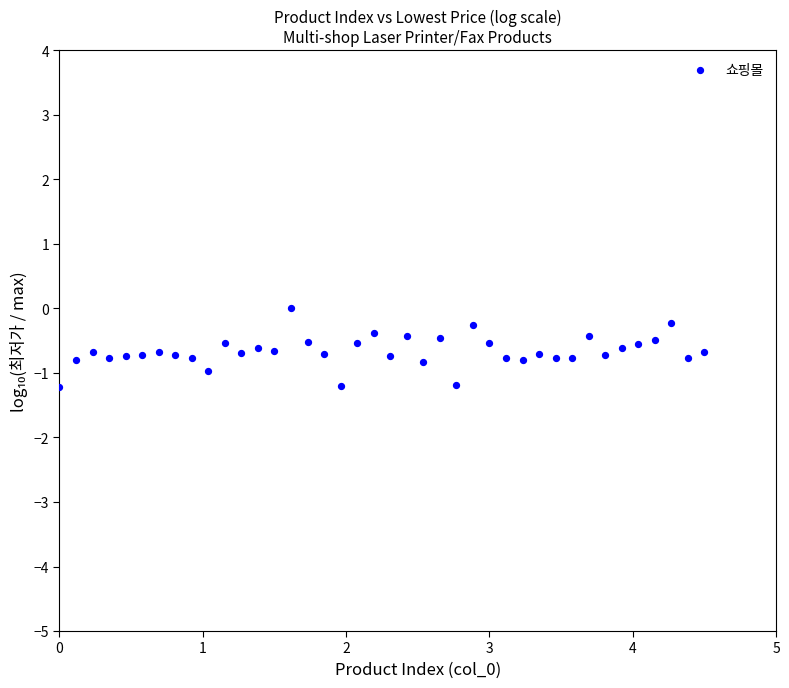

What is the range of Y values (max minus min)?

1.2